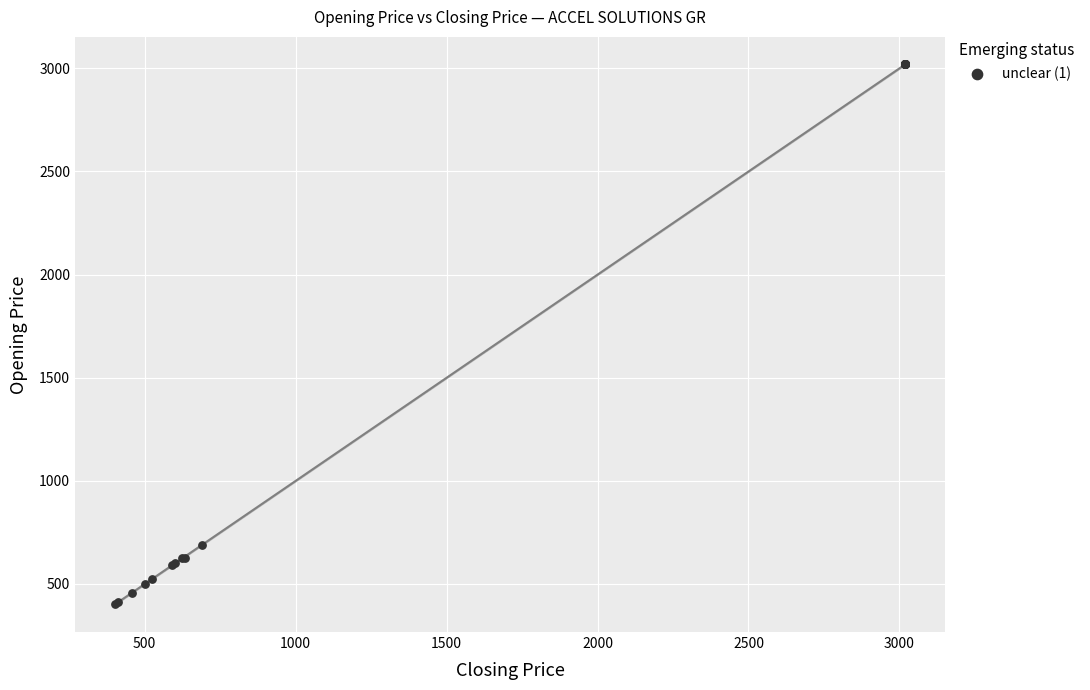

What Y value in the scatter plot is closest to 1710?

689.5